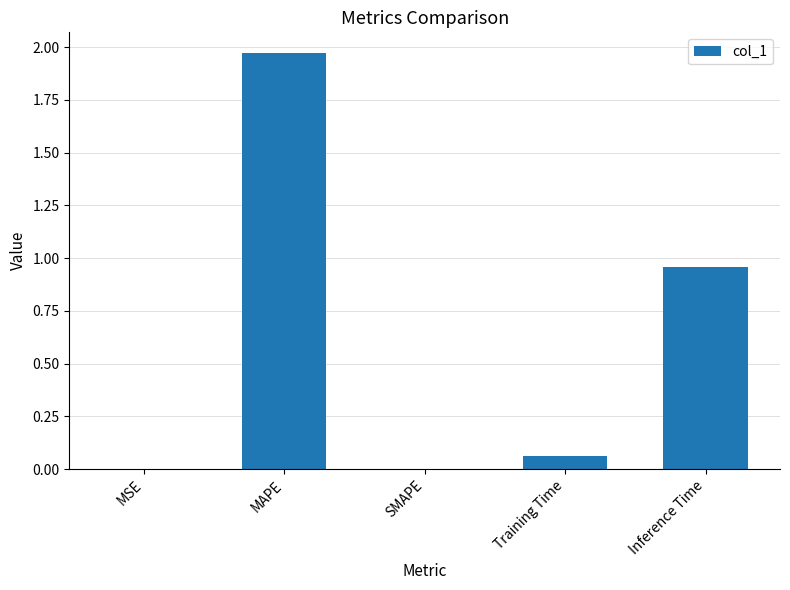

What is the change in value from MAPE to SMAPE?

-2.0